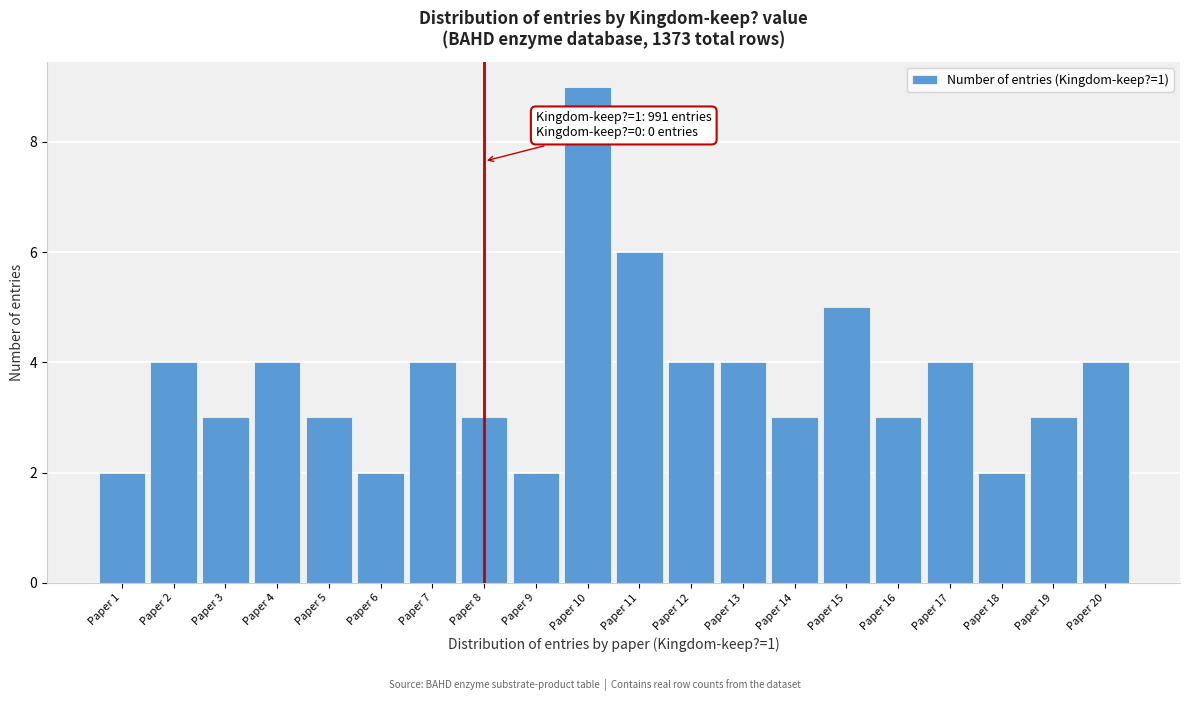

Reading left to right, transcribe all the data shown in this chart.

2	4	3	4	3	2	4	3	2	9	6	4	4	3	5	3	4	2	3	4